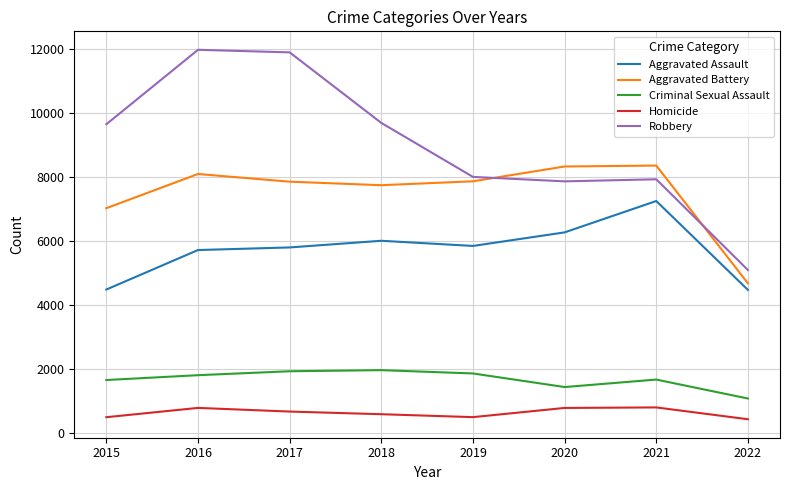

True or false: Criminal Sexual Assault has a value of 704 at 2019.

False